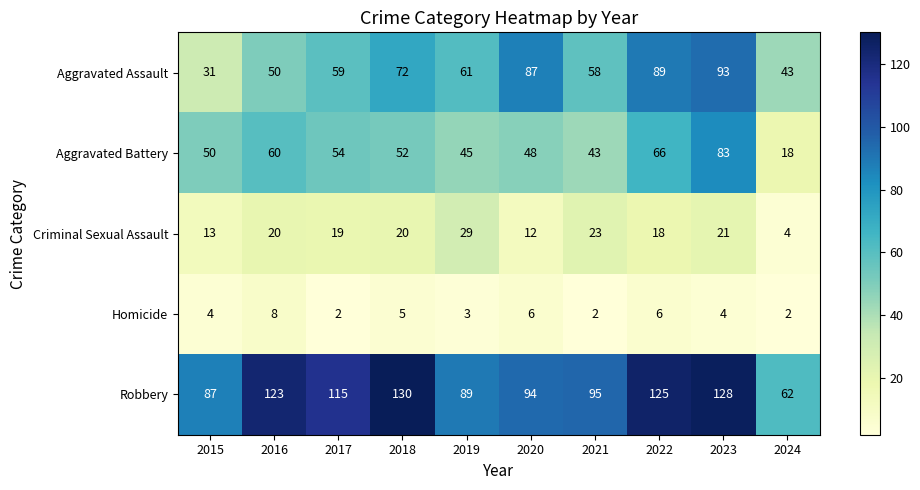

Where is Aggravated Assault nearest to the value 62?

2019